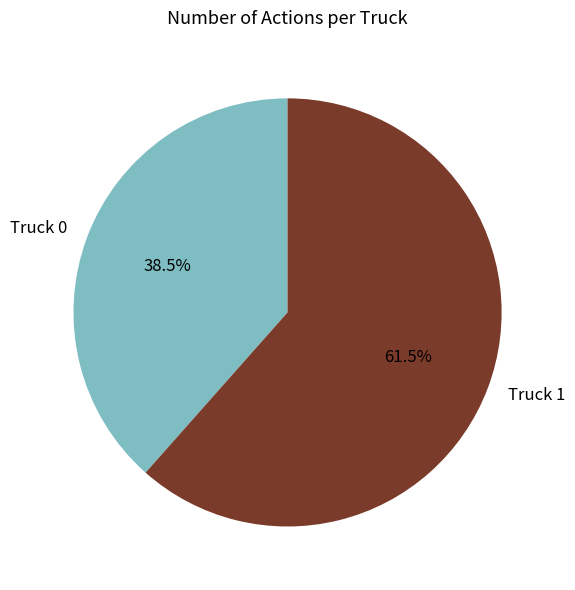

To the nearest percent, what is the difference between the Truck 1 and Truck 0 slice percentages?

23%